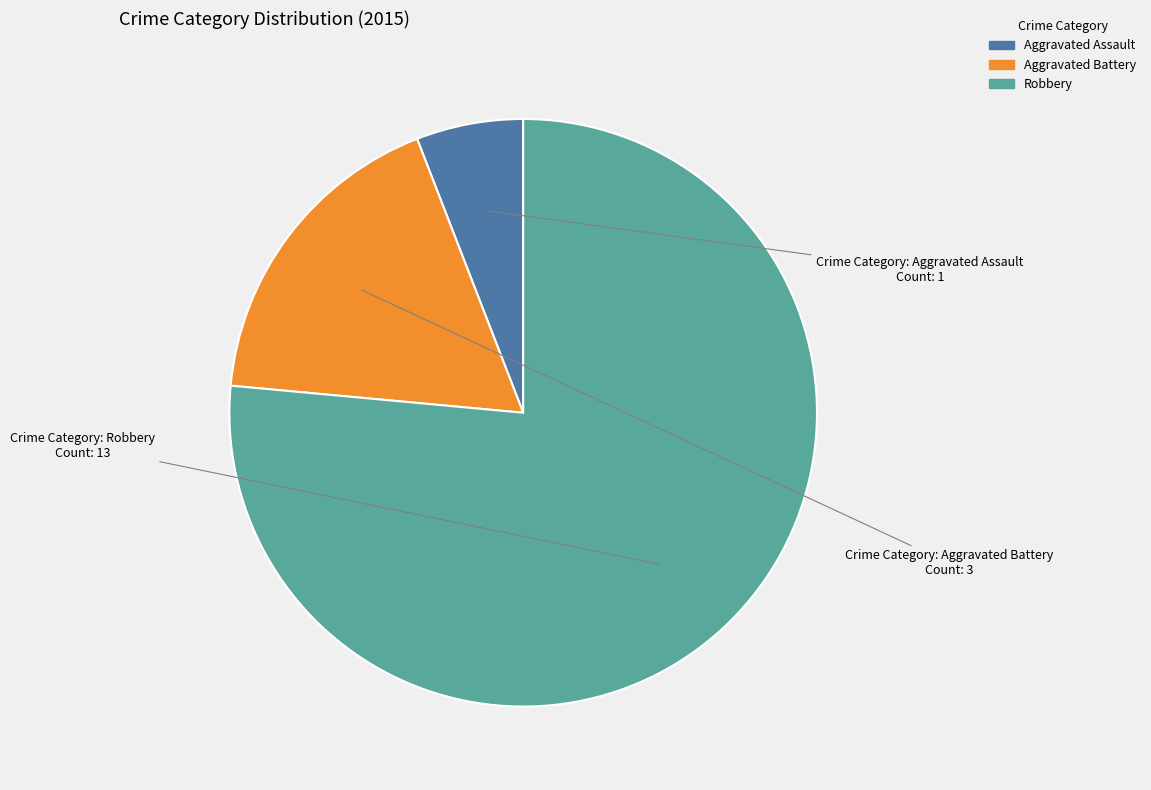

True or false: Aggravated Assault accounts for 6% of the total.

True